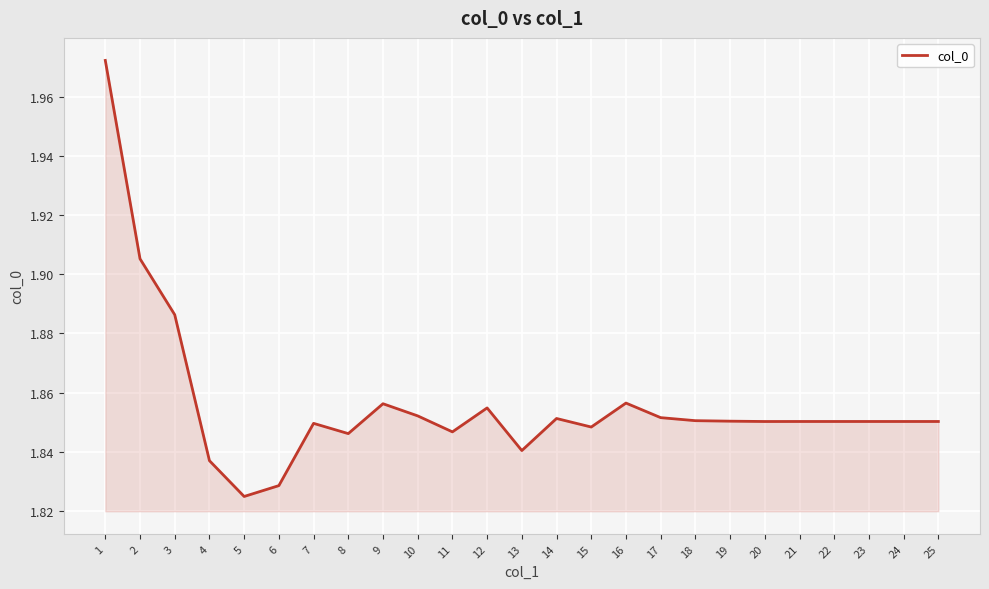

Which label corresponds to the smallest value in the chart?

5